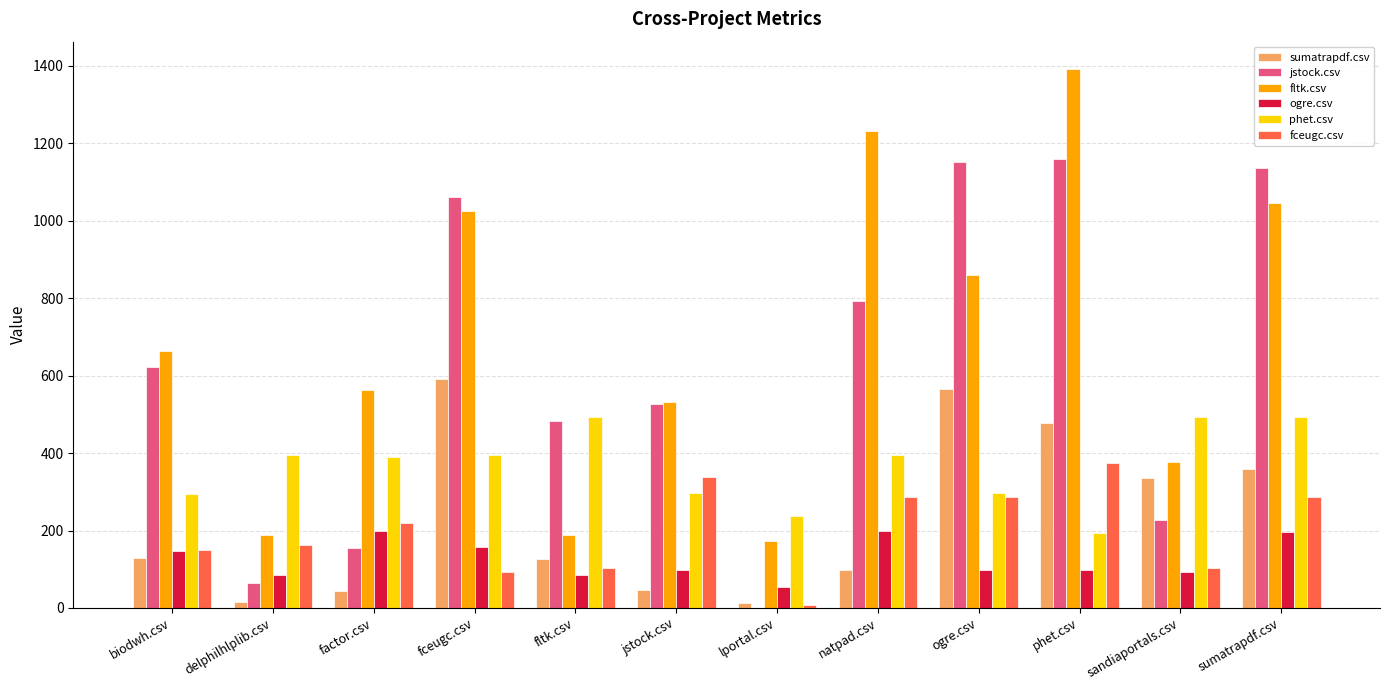

What is the approximate value of ogre.csv at factor.csv?

198.0